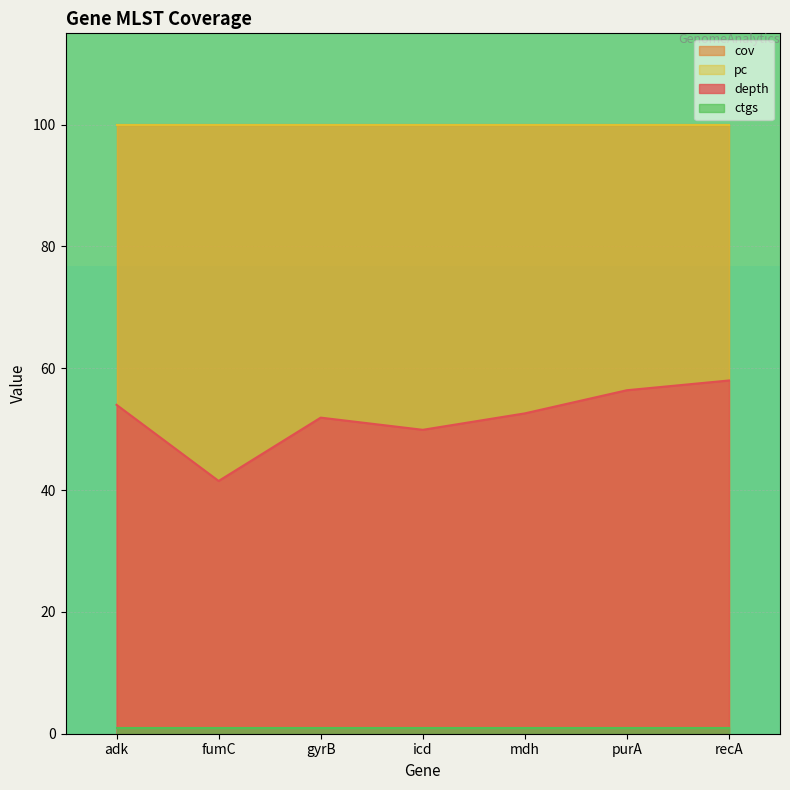

True or false: ctgs has more than 1 points higher than both neighbors.

False